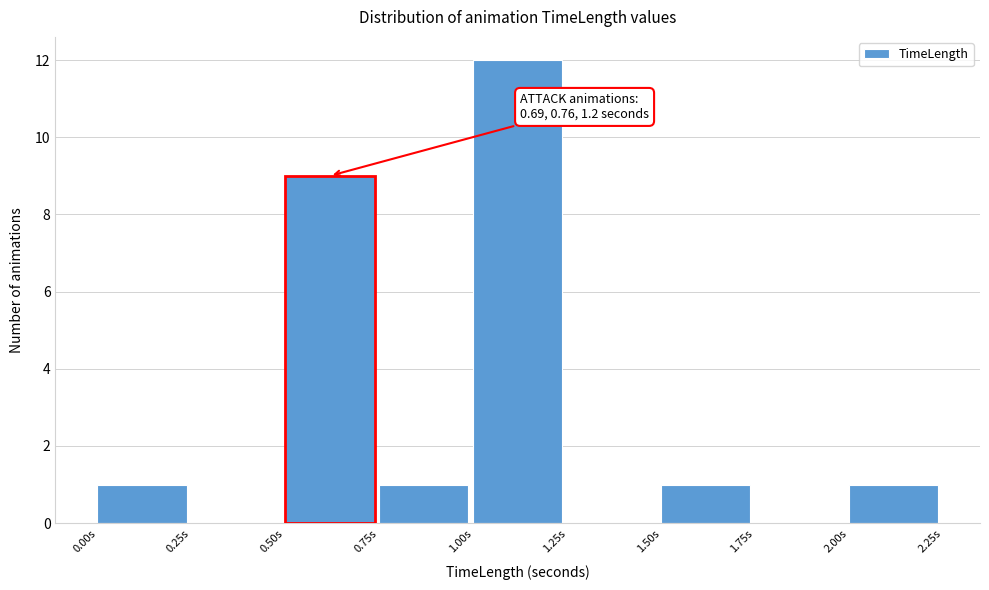

Which range on the x-axis has the tallest bar?

1.00 to 1.25